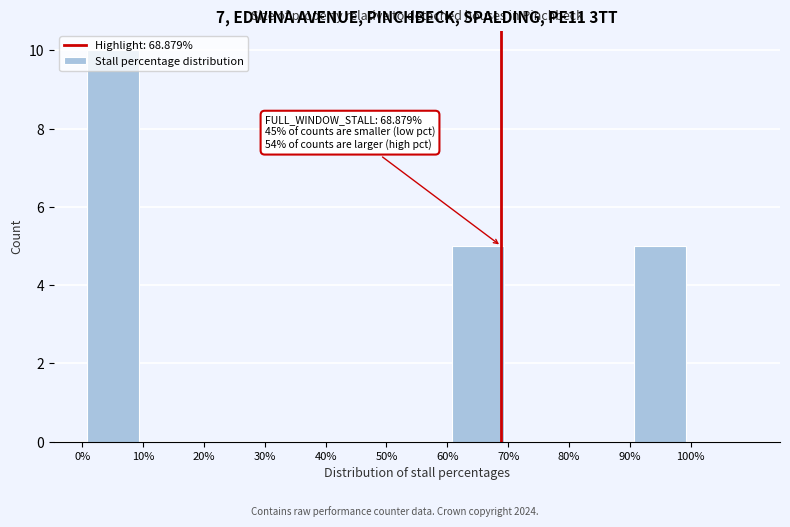

Which range on the x-axis has the tallest bar?

0 to 10